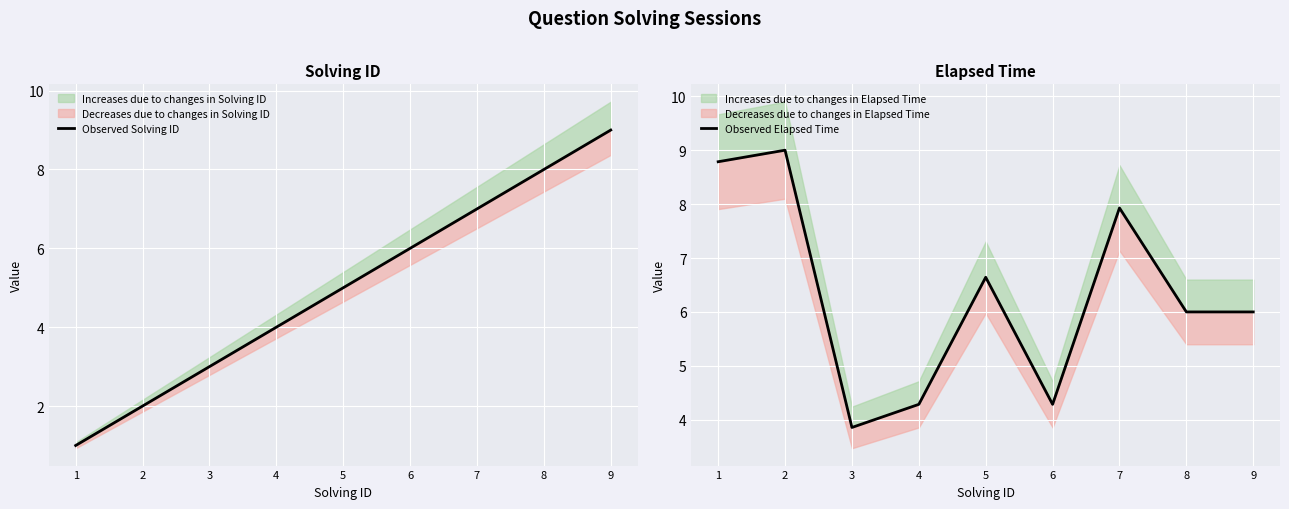

Is the value of Observed Solving ID at 1 greater than the value of Observed Elapsed Time at 5?

No